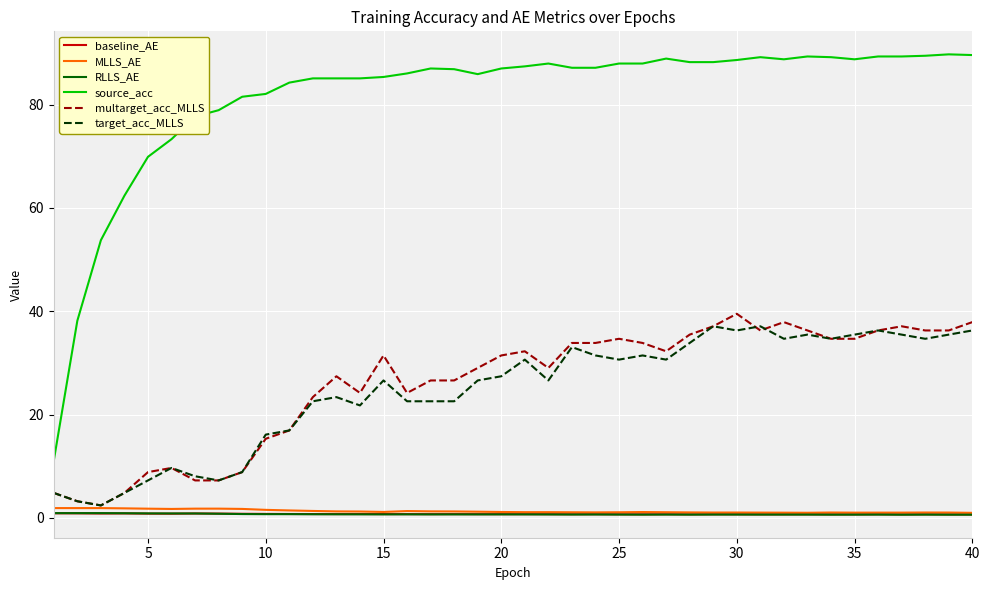

True or false: source_acc and baseline_AE intersect in this chart.

False